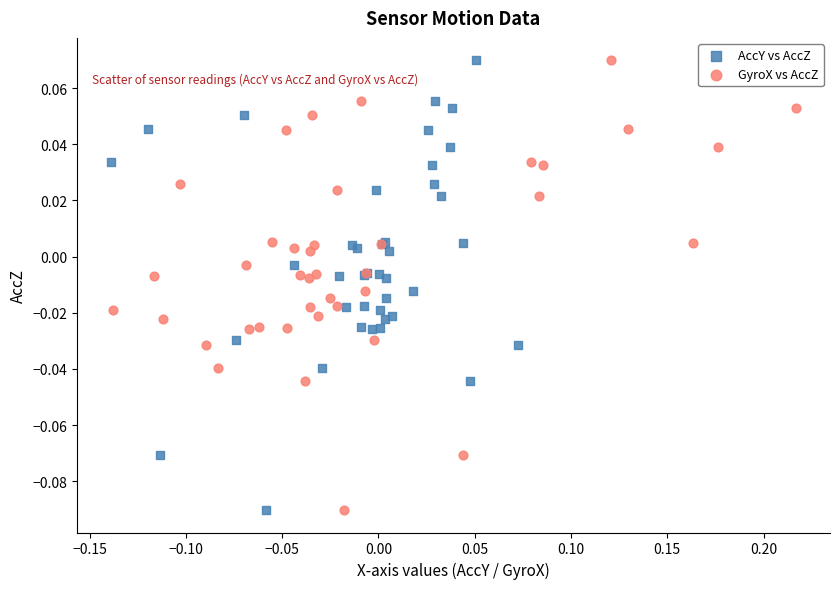

What are all the series names shown in the legend?

AccY vs AccZ, GyroX vs AccZ